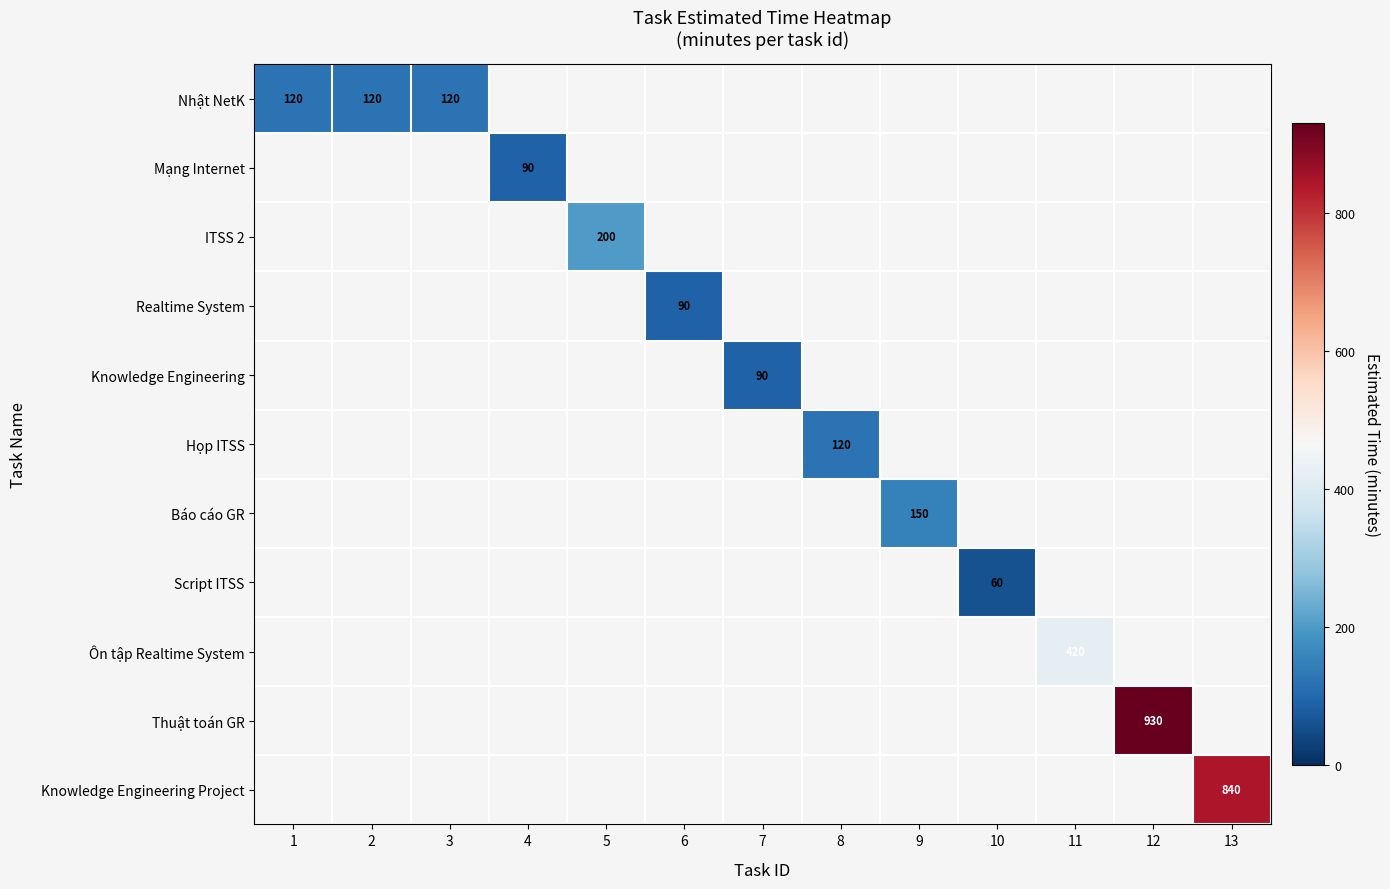

Is it true that Thuật toán GR equals 930 at 12?

True